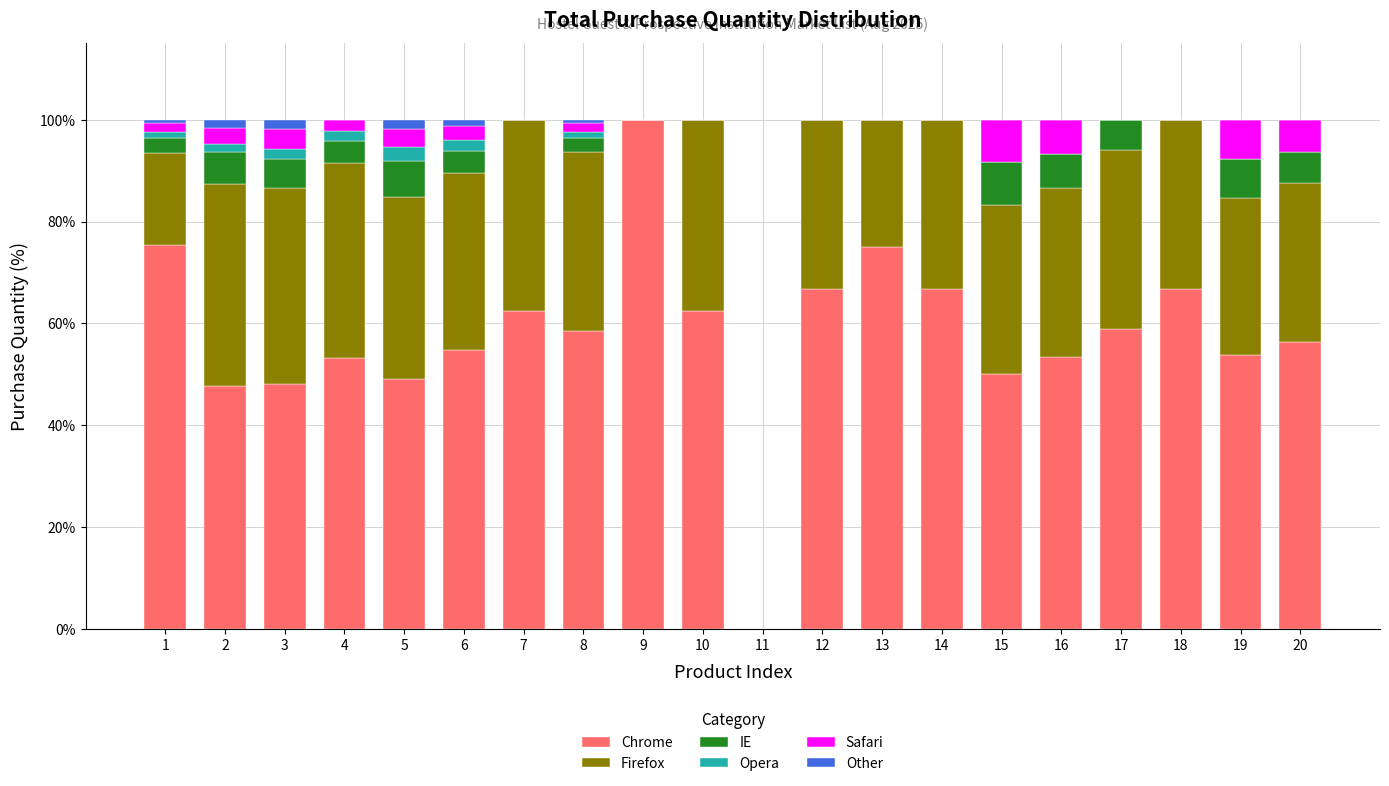

At which label does Chrome reach its peak?

9